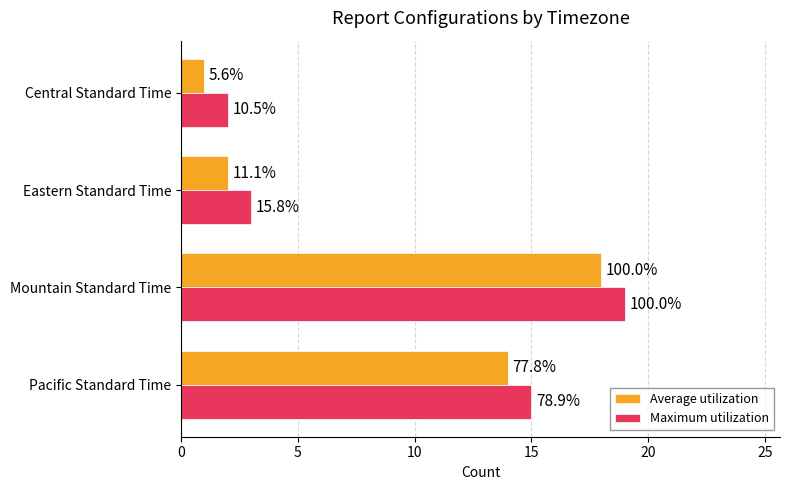

What are all the series names shown in the legend?

Average utilization, Maximum utilization